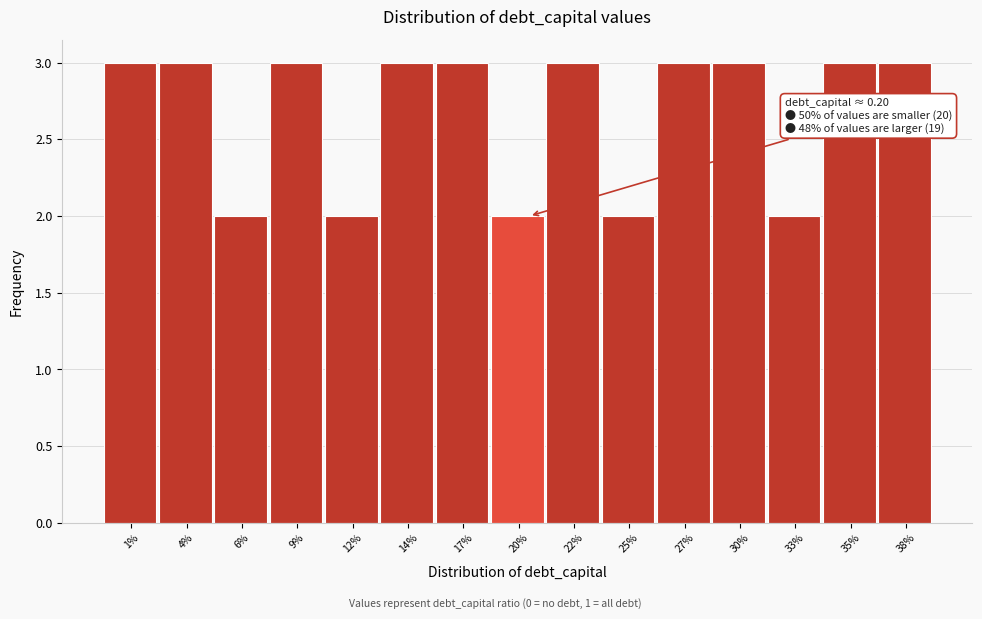

Reading right to left, list all the values displayed in this chart.

3	3	2	3	3	2	3	2	3	3	2	3	2	3	3